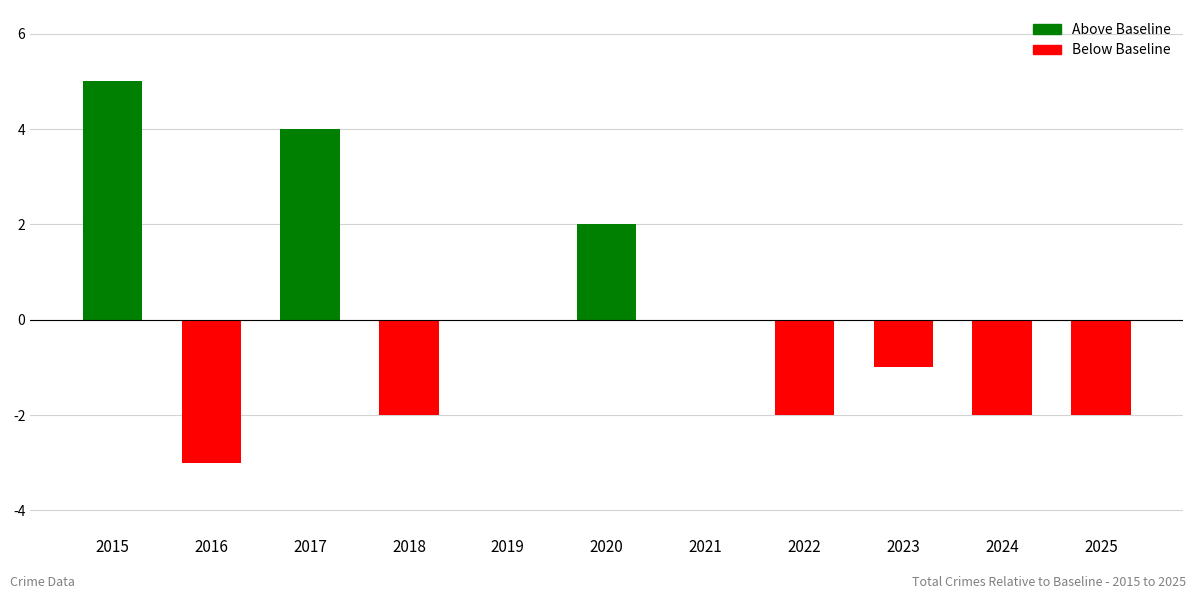

True or false: the data shows -1 at 2025.

False